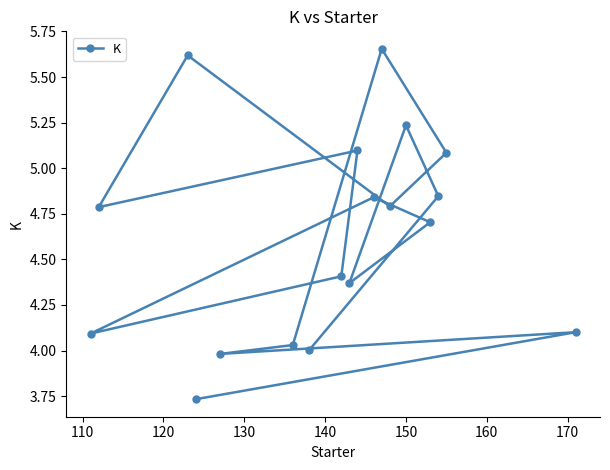

What is the value of the 18th point from the left?

4.1